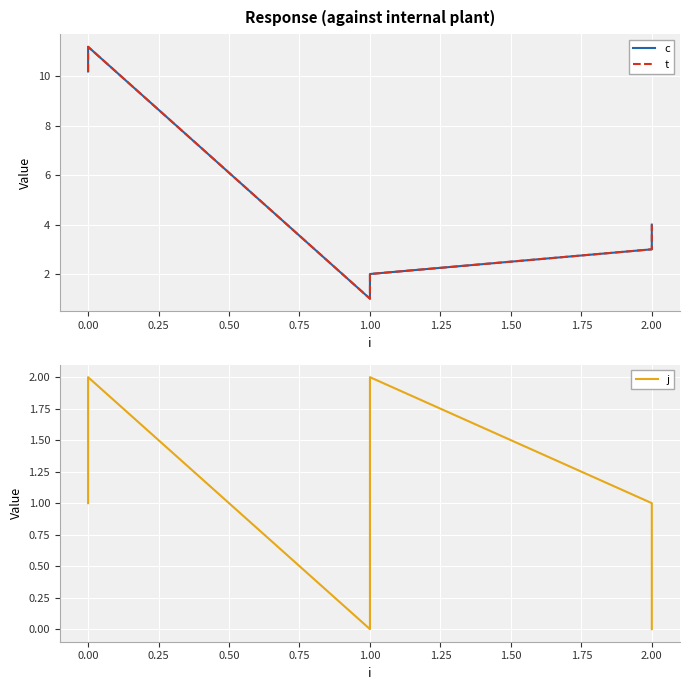

How many interior local peaks does the c series have?

1